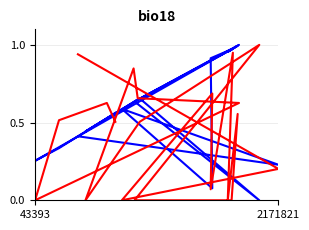

The value of testcase_no at 9 is 1.4. True or false?

False